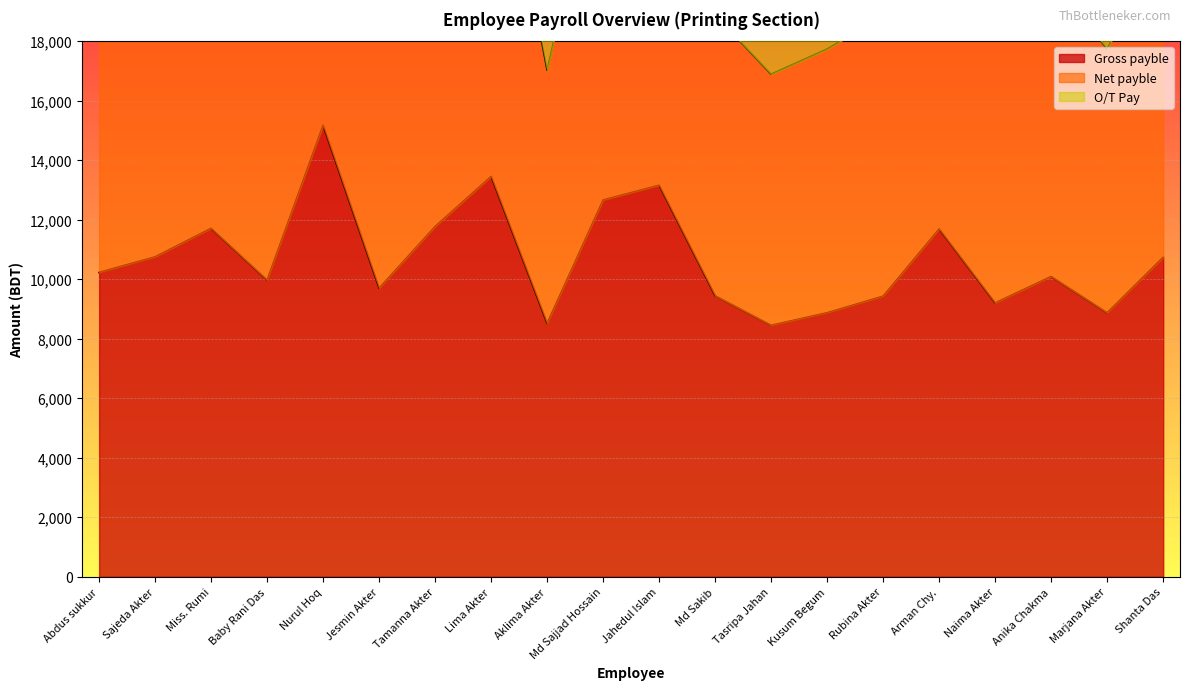

Rank the categories by Gross payble value from lowest to highest.

Tasripa Jahan, Aklima Akter, Kusum Begum, Marjana Akter, Naima Akter, Rubina Akter, Md Sakib, Jesmin Akter, Baby Rani Das, Anika Chakma, Abdus sukkur, Shanta Das, Sajeda Akter, Arman Chy., Miss. Rumi, Tamanna Akter, Md Sajjad Hossain, Jahedul Islam, Lima Akter, Nurul Hoq